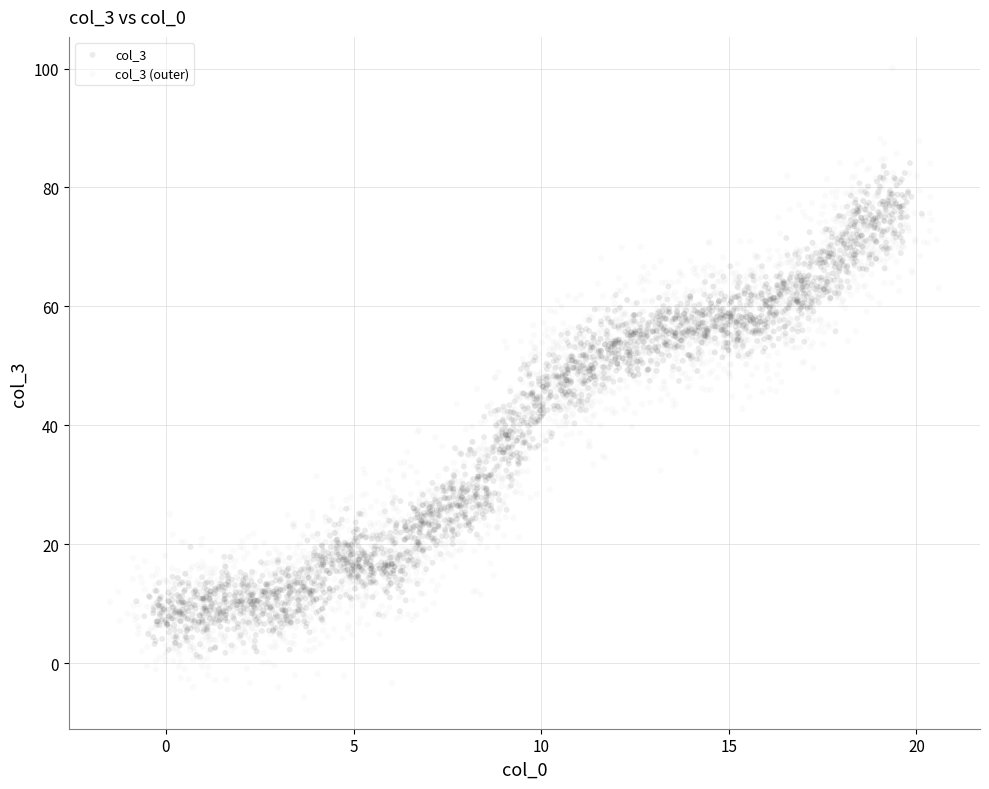

Which series reaches the minimum Y coordinate?

col_3 (outer)